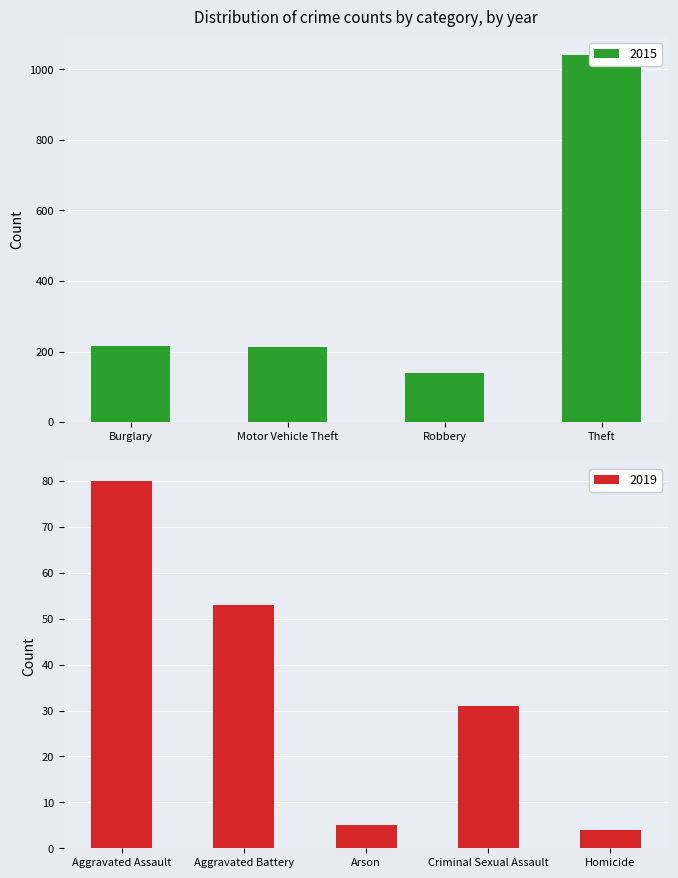

True or false: 2019 has a value of 48 at Criminal Sexual Assault.

False